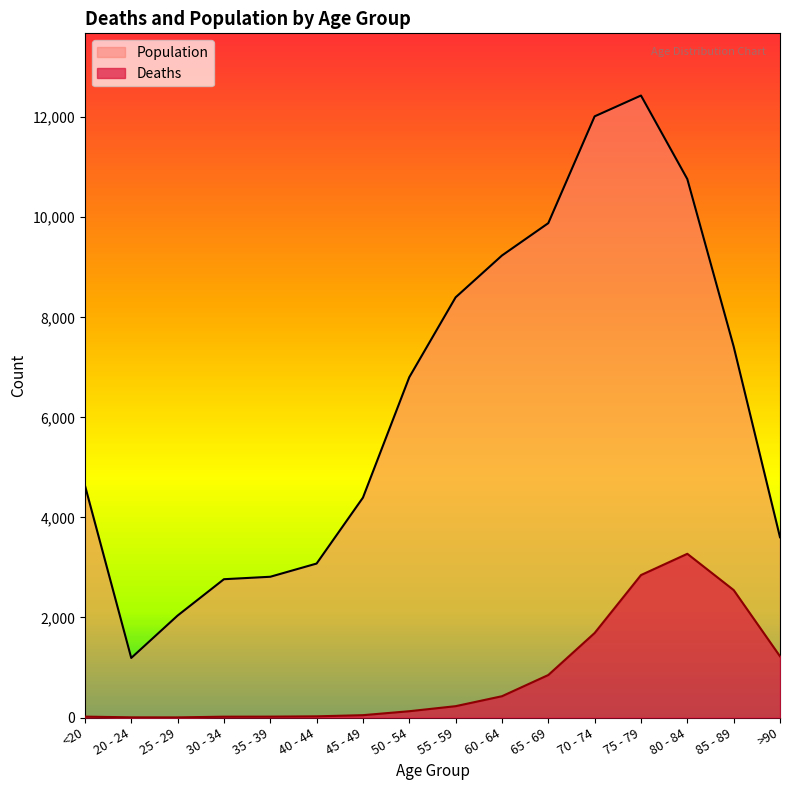

What is the value of the Population point at the 7th from the left?

4396